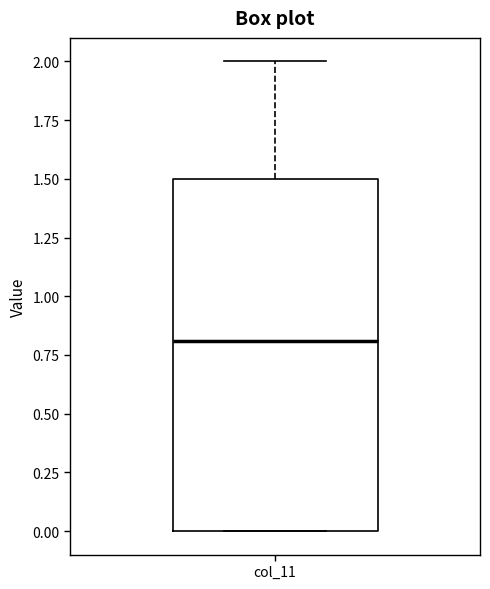

Transcribe this box plot: give where the median line is, the range the box spans, and where the two whiskers end, as read against the y-axis. The values are not printed on the chart, so give them approximately, as read against the axis.

median 0.8, box 0.0 to 1.5, whiskers 0.0 to 2.0